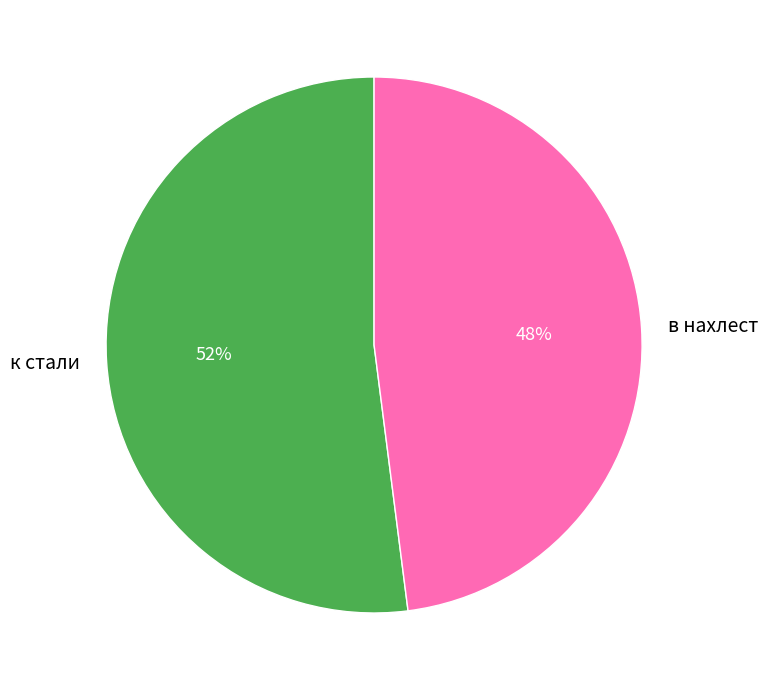

To the nearest percent, what is the difference between the к стали and в нахлест slice percentages?

4%